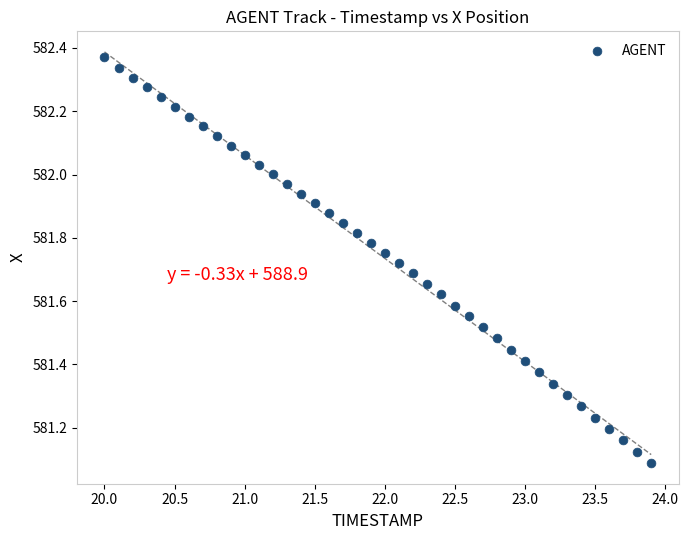

What is the range of Y values (max minus min)?

1.3